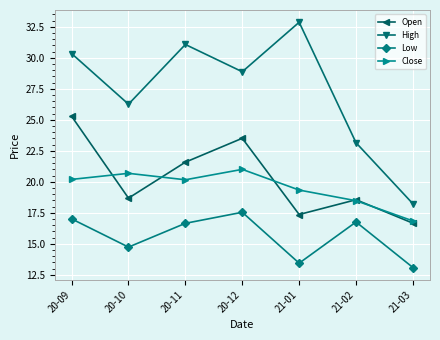

The value of Low at 21-01 is 13.4. True or false?

True